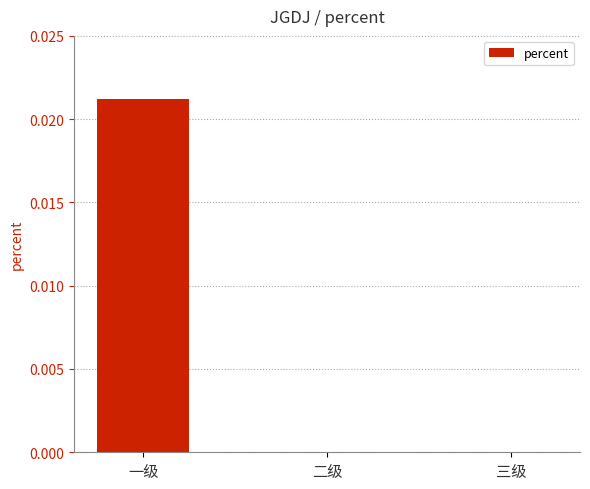

Which category has the highest value across all series?

一级